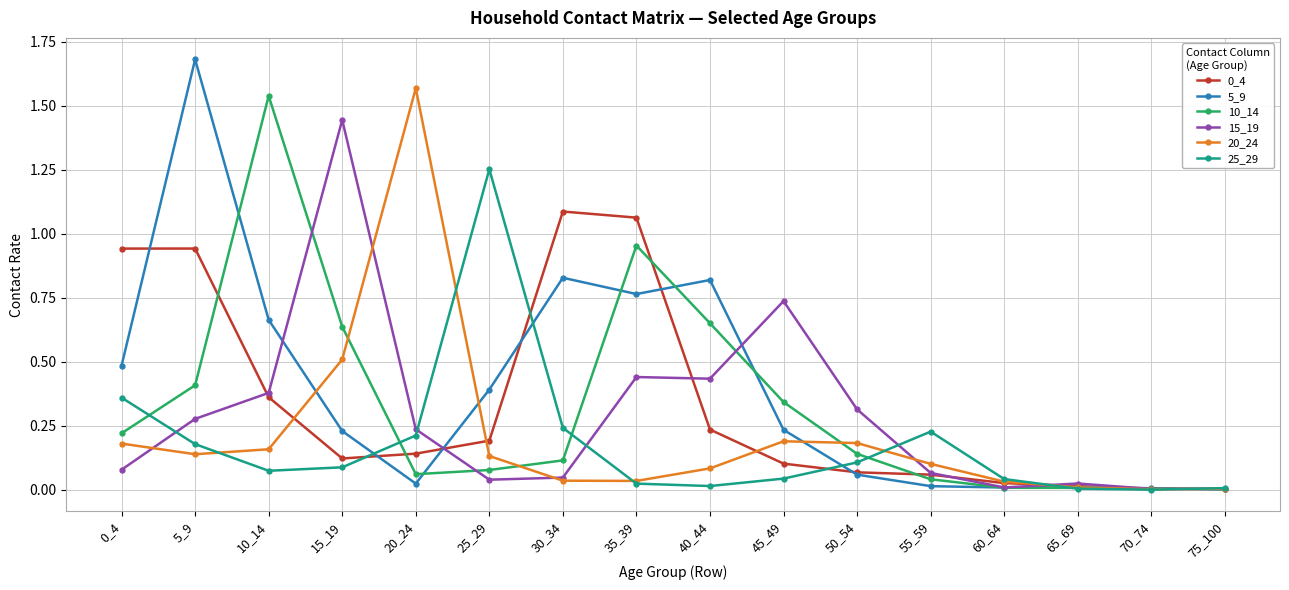

At which category is the sum across all series the highest?

5_9